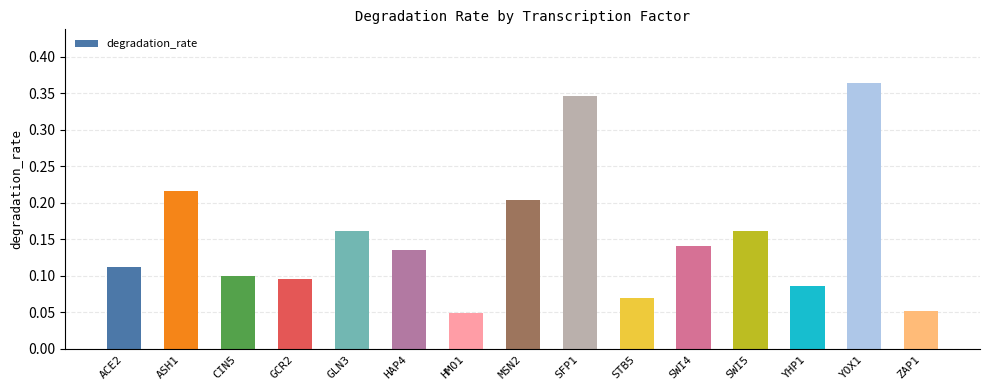

How many bars are there in total?

15